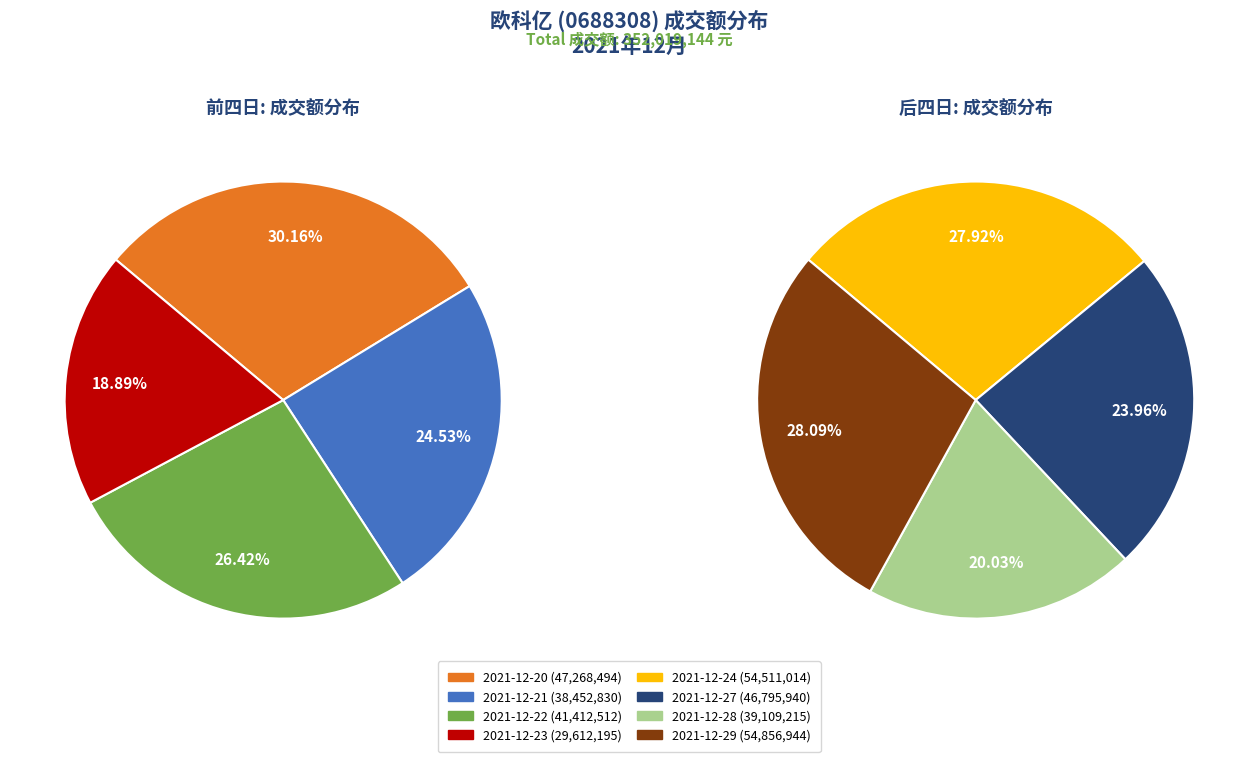

Is 2021-12-28 the majority of the pie?

No